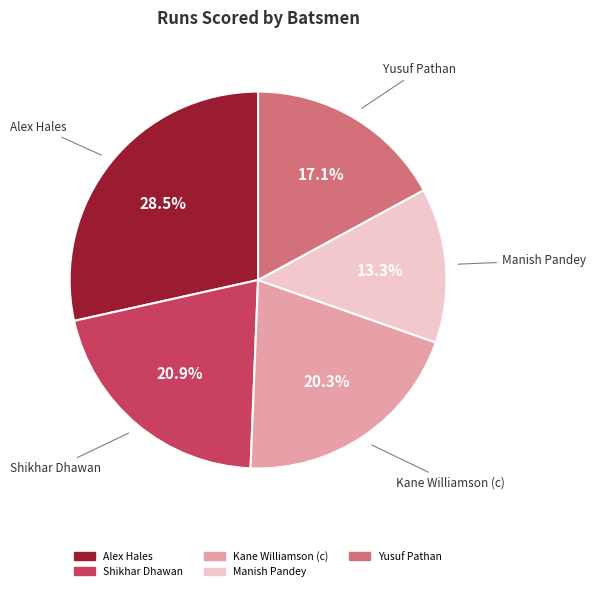

Which category has the biggest portion of the pie?

Alex Hales